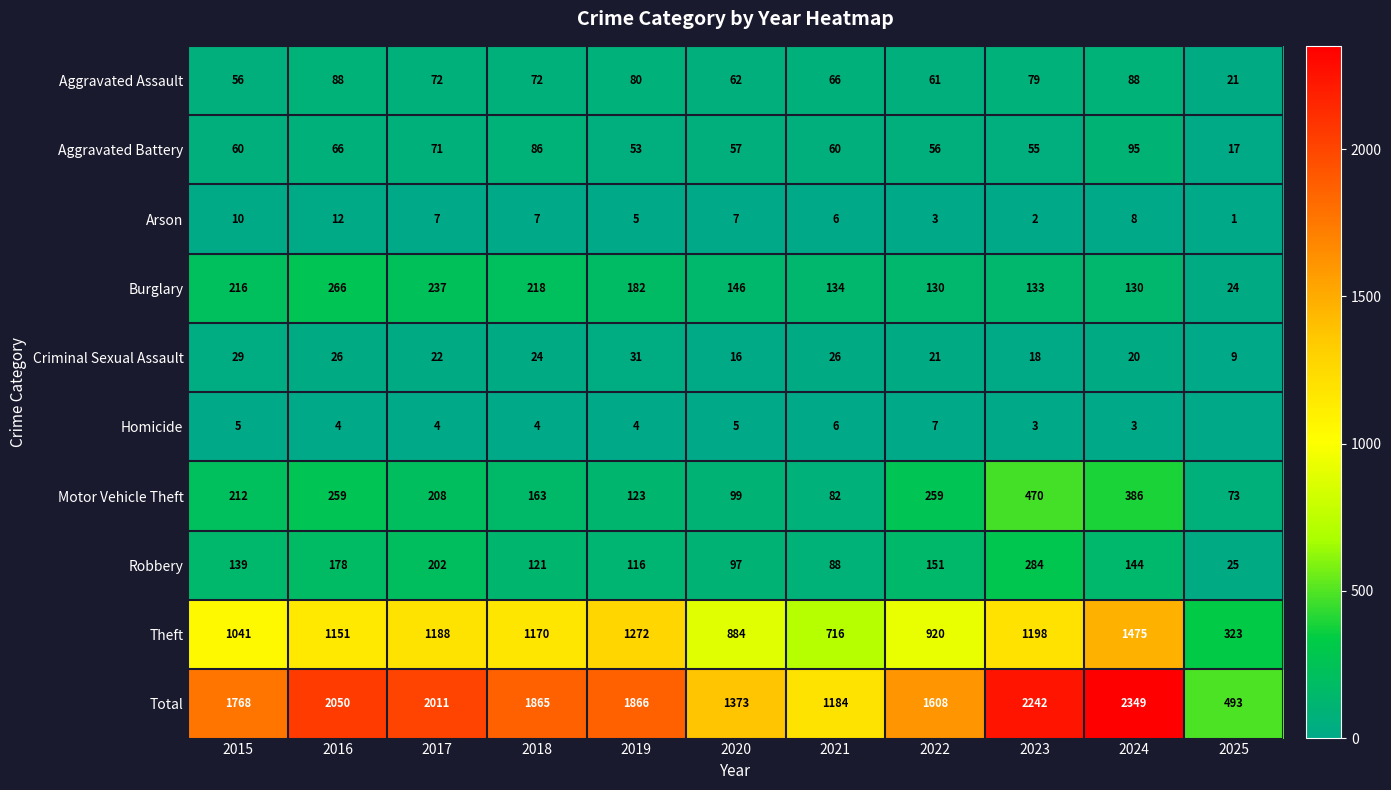

What is the difference between the maximum and minimum values in the Criminal Sexual Assault series?

22